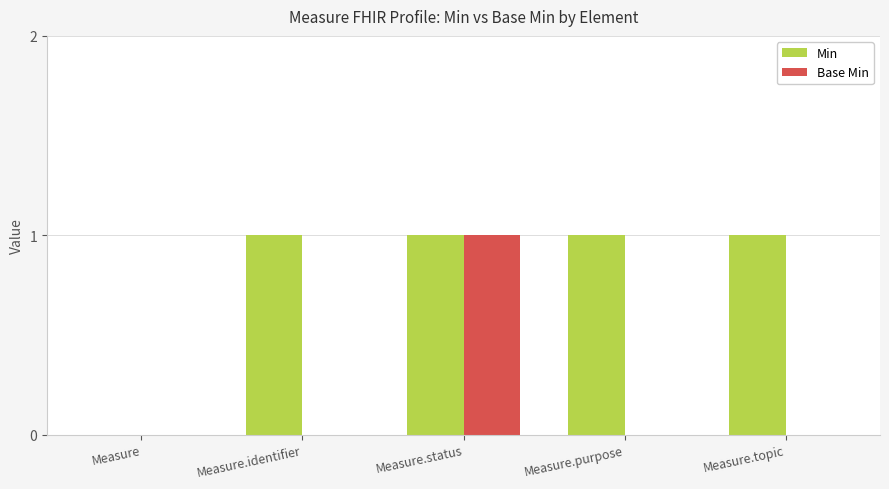

The Base Min series shows 0 at Measure. True or false?

True